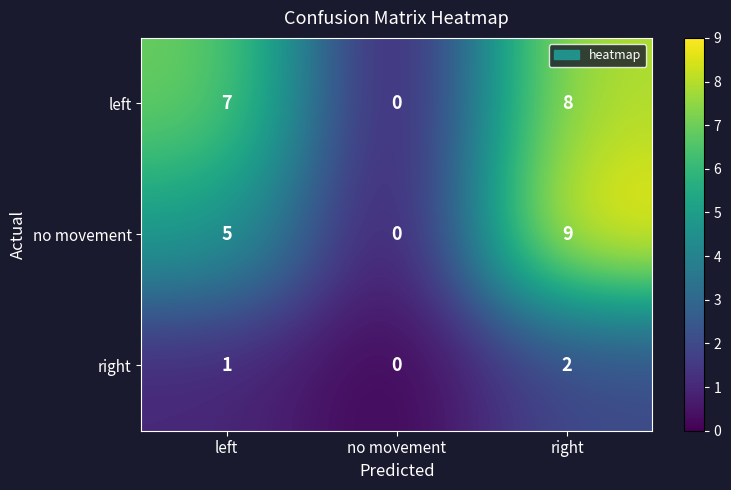

How many categories are shown in the chart?

3